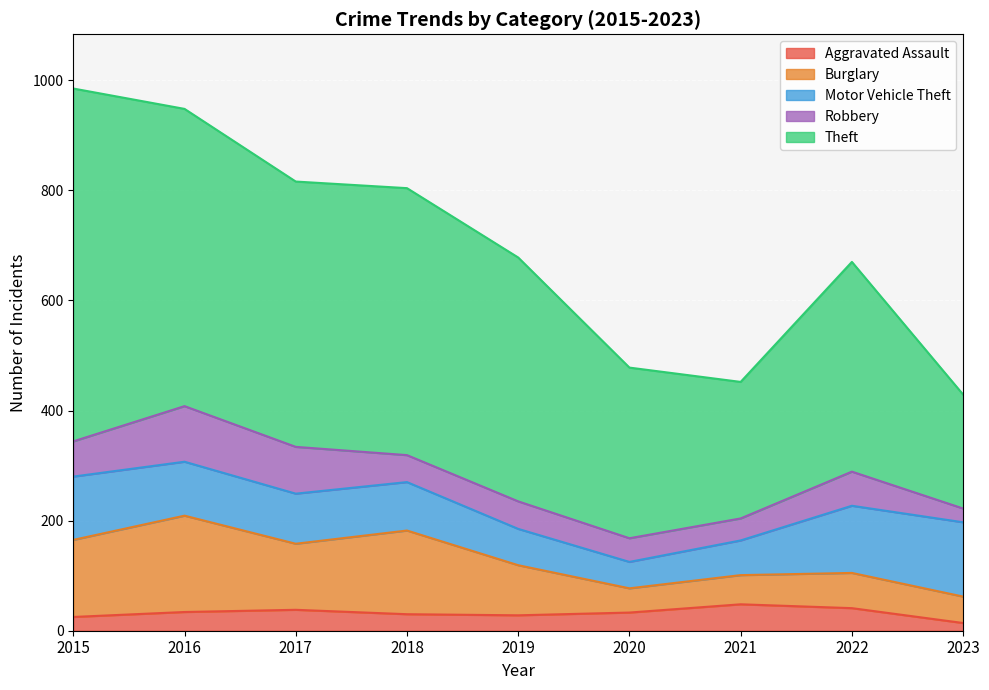

Is the value of Robbery at 2022 greater than the value of Theft at 2018?

No